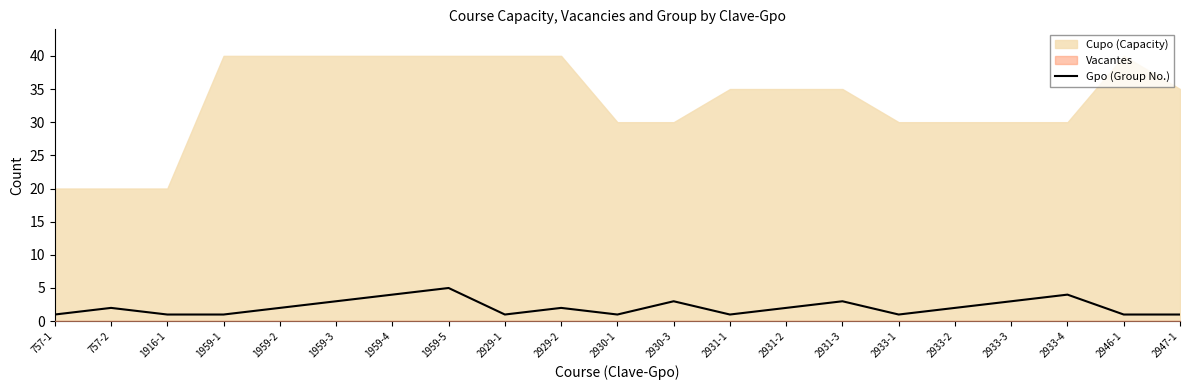

Reading left to right, extract all data points from this chart.

1	2	1	1	2	3	4	5	1	2	1	3	1	2	3	1	2	3	4	1	1